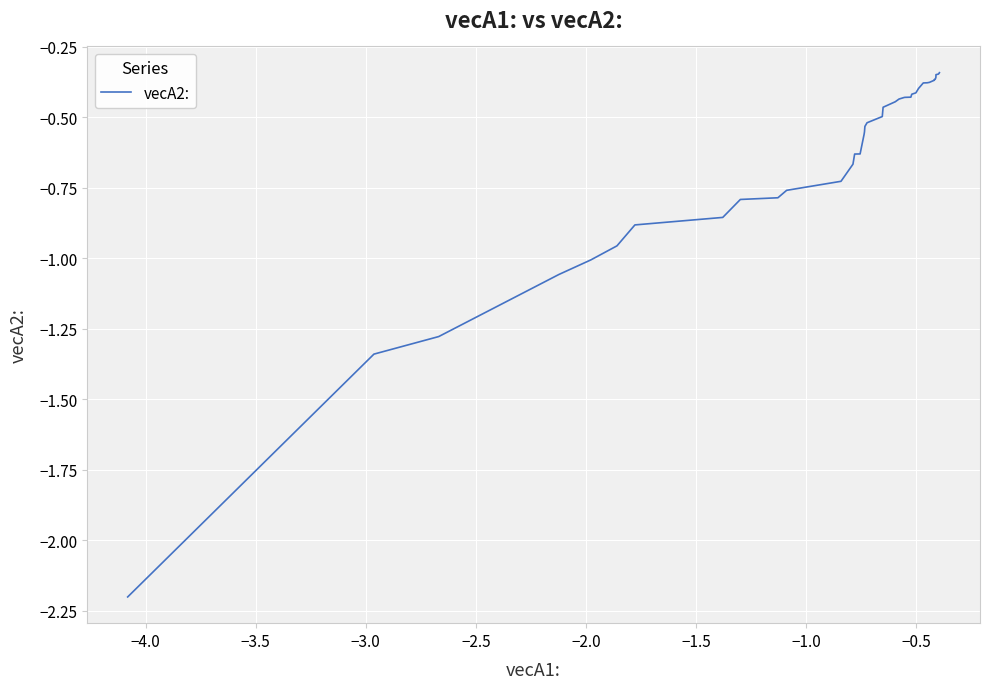

What is the minimum value shown in the chart?

-2.2